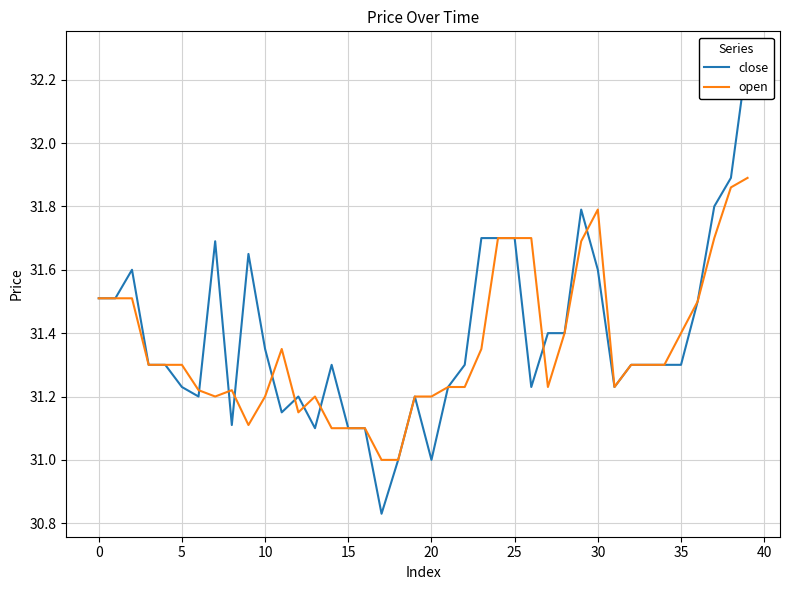

The value of close at 22 is 42.4. True or false?

False